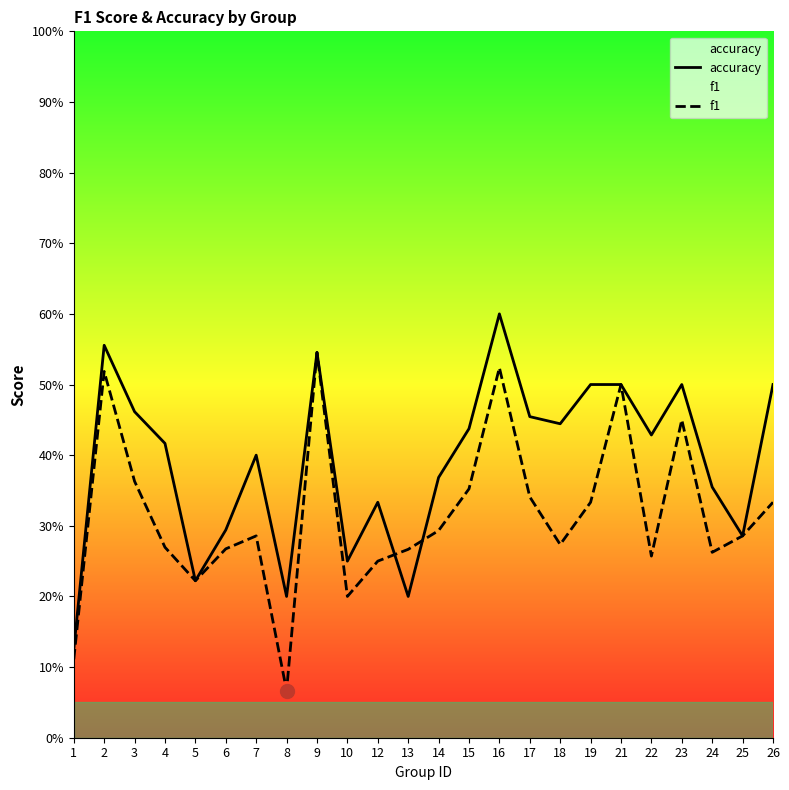

True or false: f1 has more than 0 points higher than both neighbors.

True